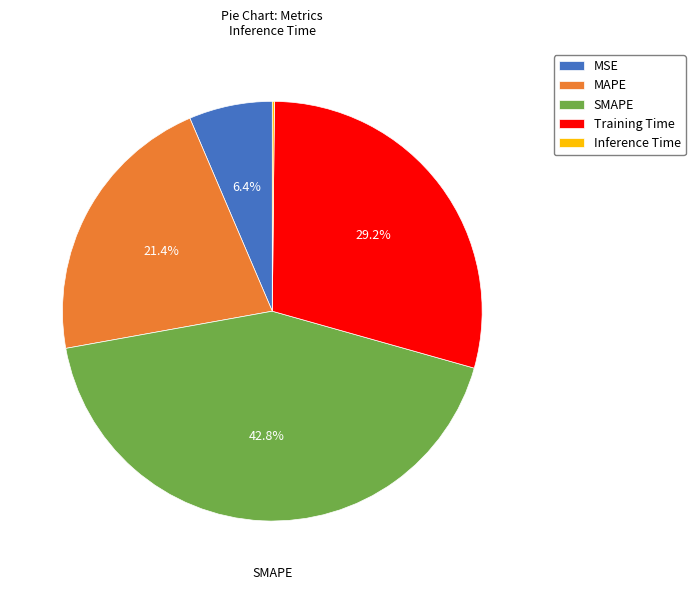

True or false: MAPE accounts for 29% of the total.

False